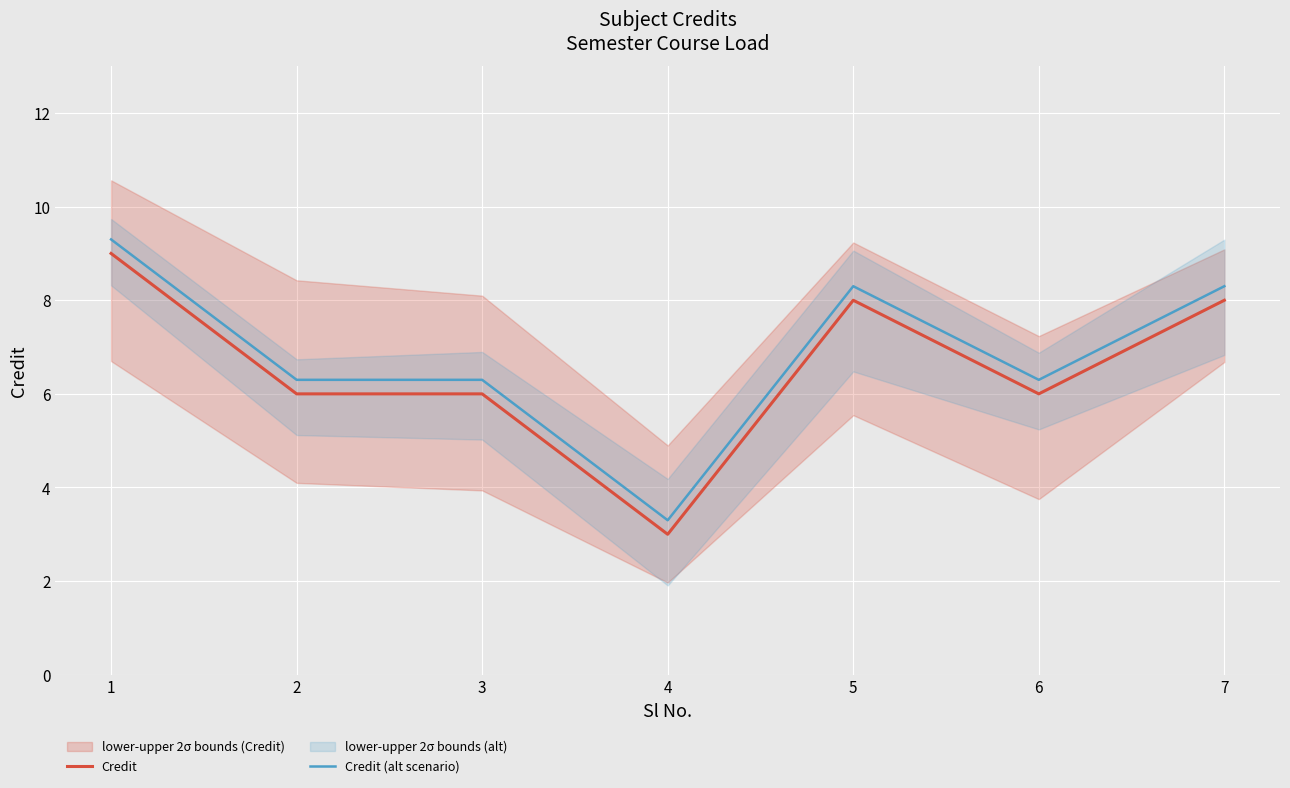

Which series has the widest spread of values?

Credit (alt scenario)